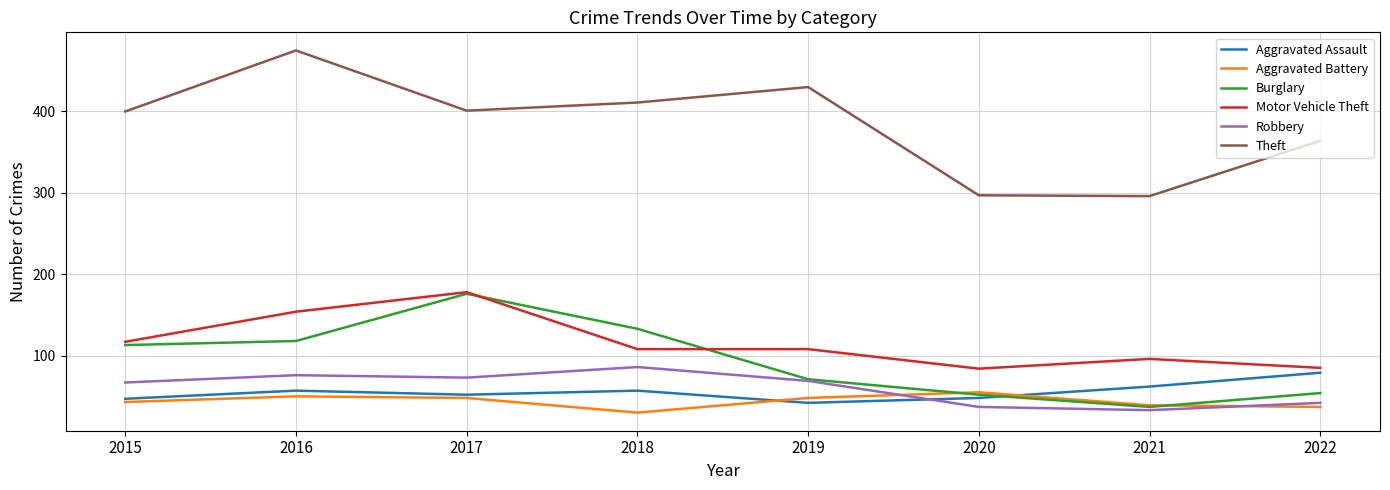

Which series has the largest total across all categories?

Theft